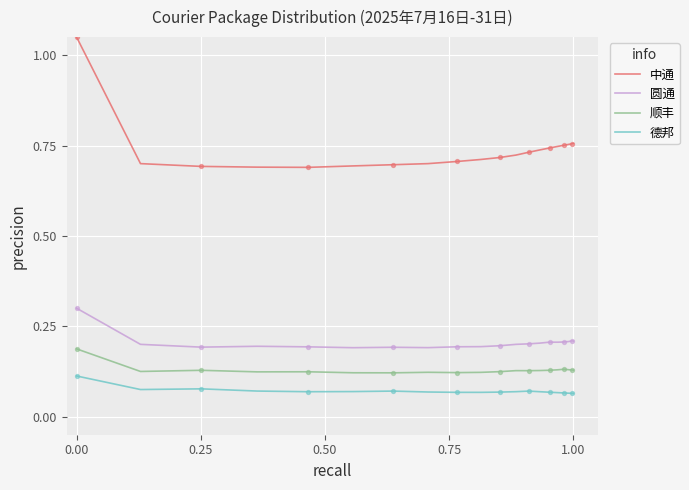

What are all the series names shown in the legend?

中通, 圆通, 顺丰, 德邦